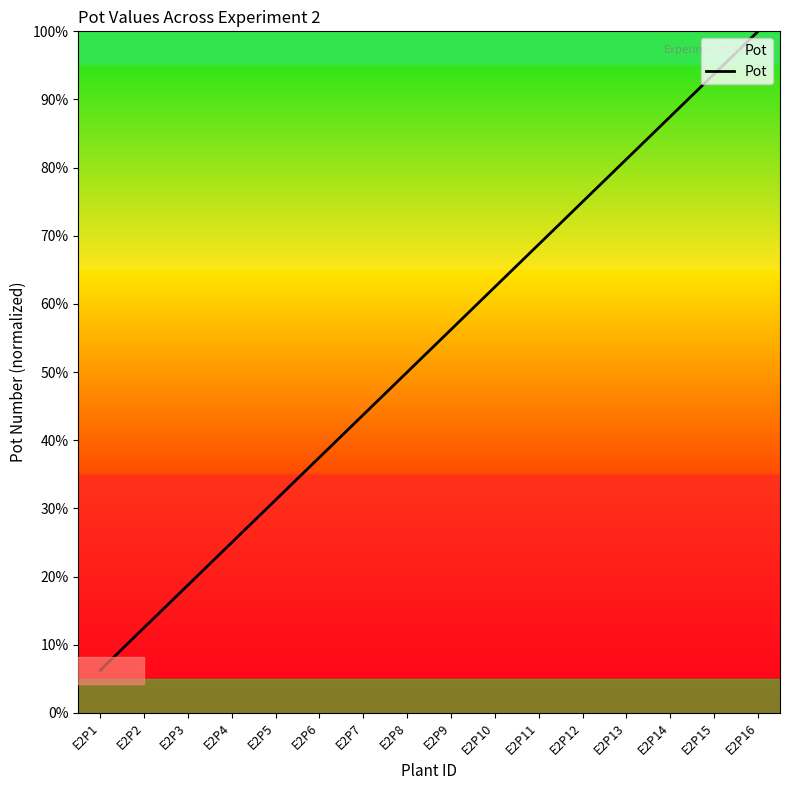

What is the sum of all values?

850.0